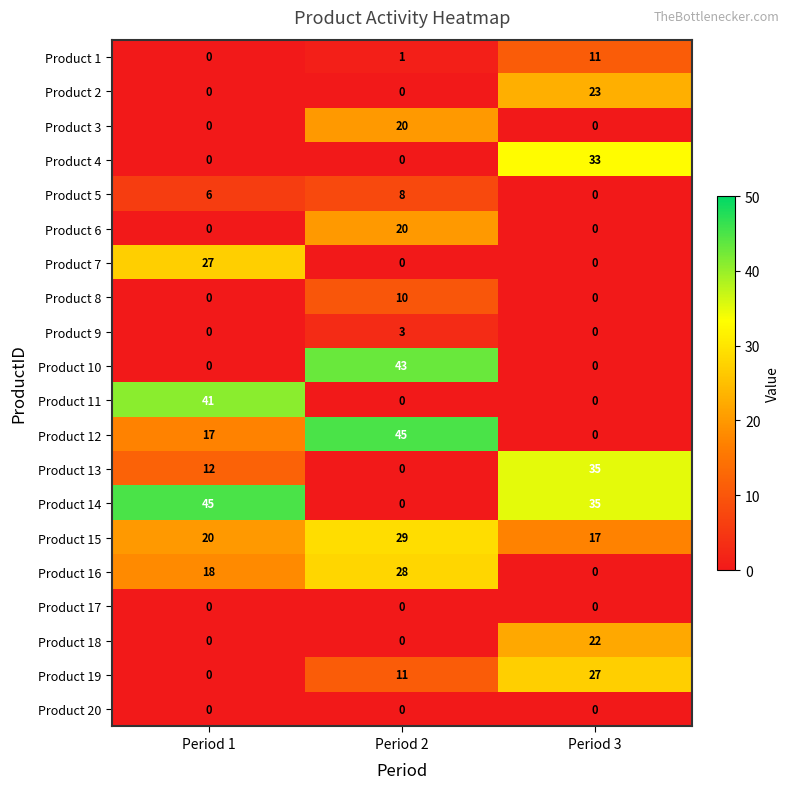

Is it true that Product 1 equals 11 at Period 3?

True